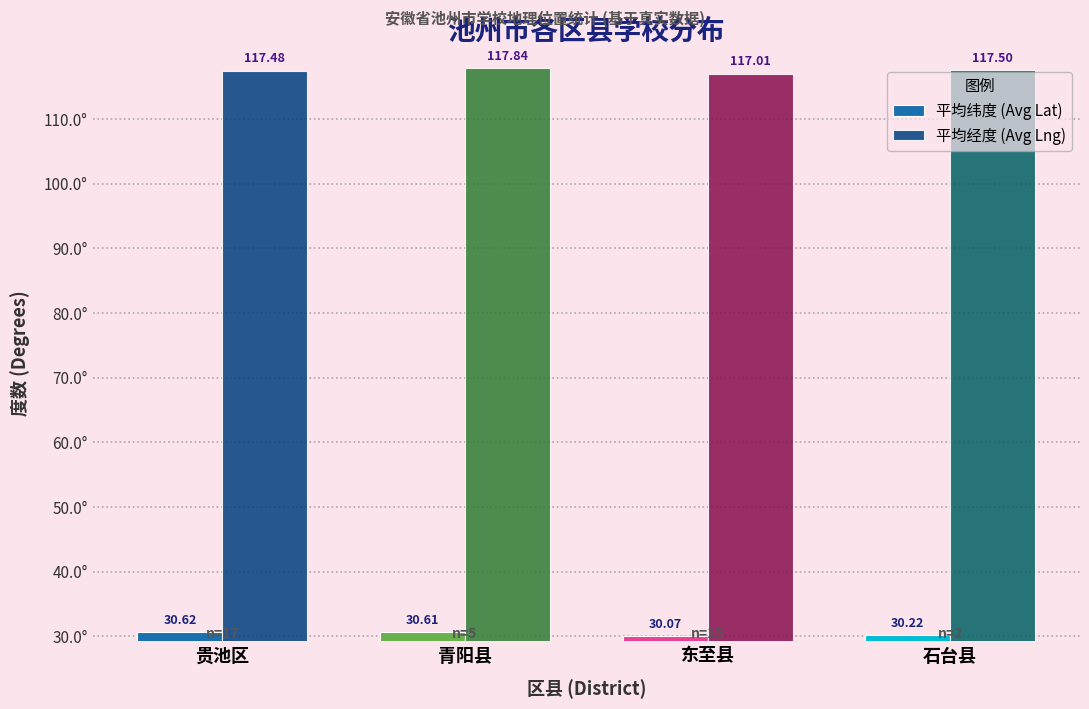

The 平均纬度 (Avg Lat) series shows 30.6 at 贵池区. True or false?

True